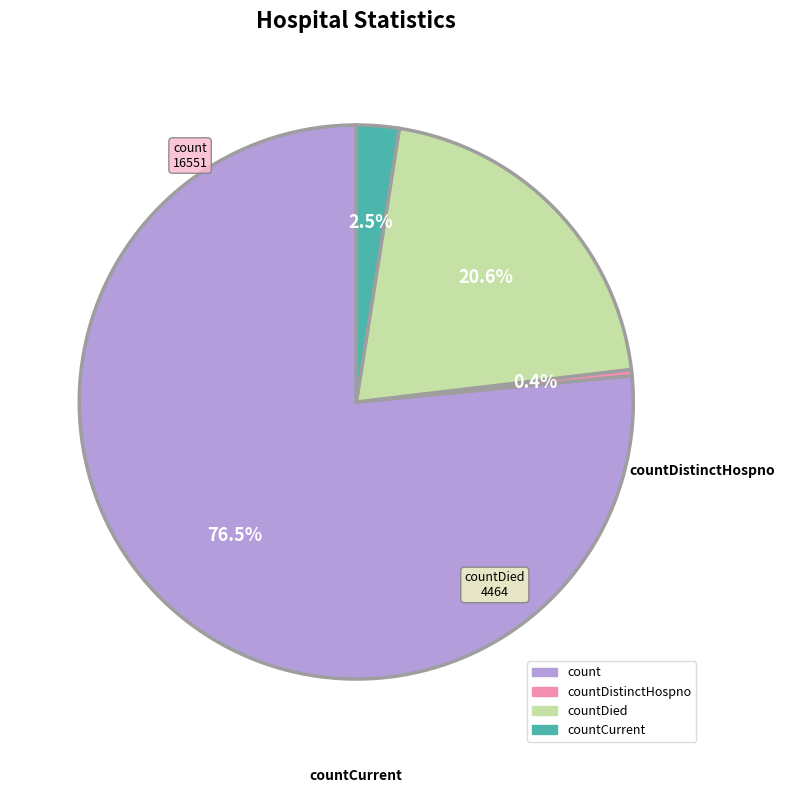

Is there any slice that represents more than half of the pie?

Yes